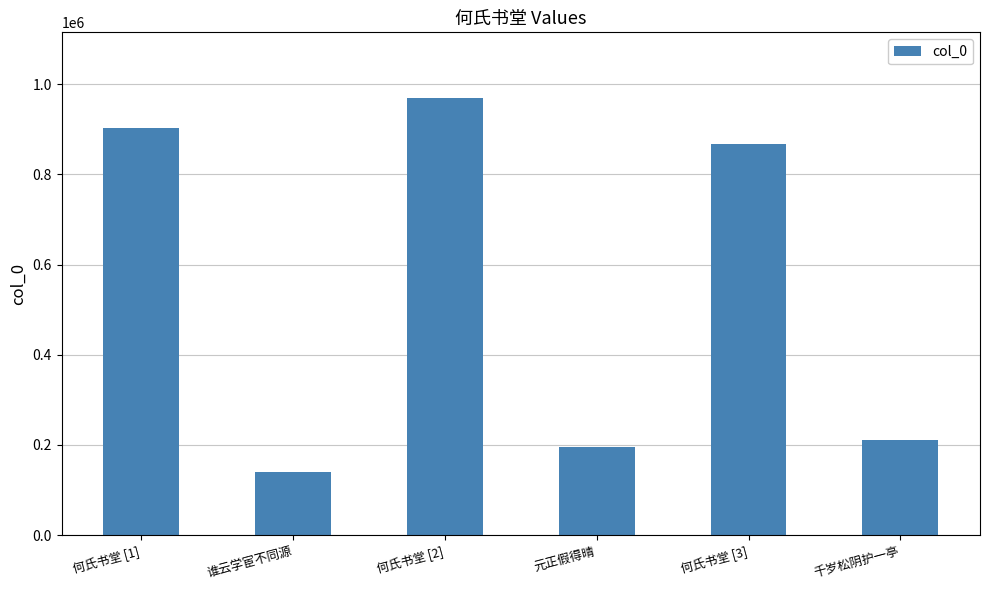

Rank the categories by value from highest to lowest.

何氏书堂 [2], 何氏书堂 [1], 何氏书堂 [3], 千岁松阴护一亭, 元正假得晴, 谁云学宦不同源